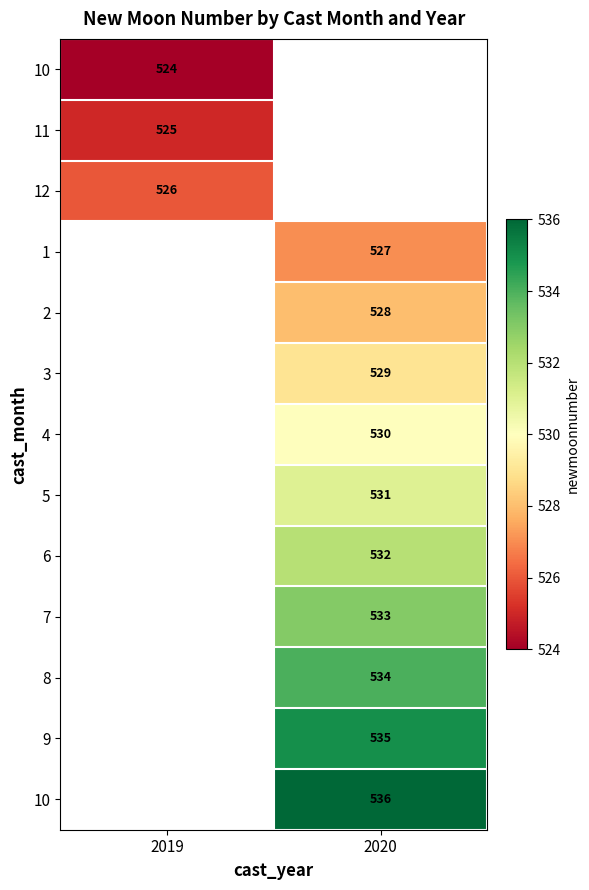

How many data points does each series have?

2